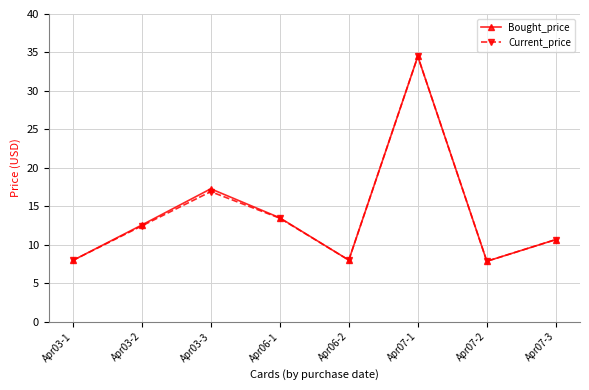

What is the label of the 2nd point from the right?

Apr07-2